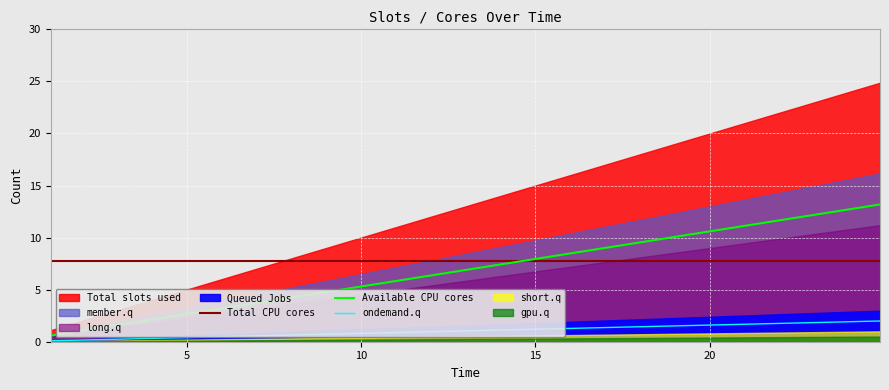

What is the maximum value for Total CPU cores?

7.8